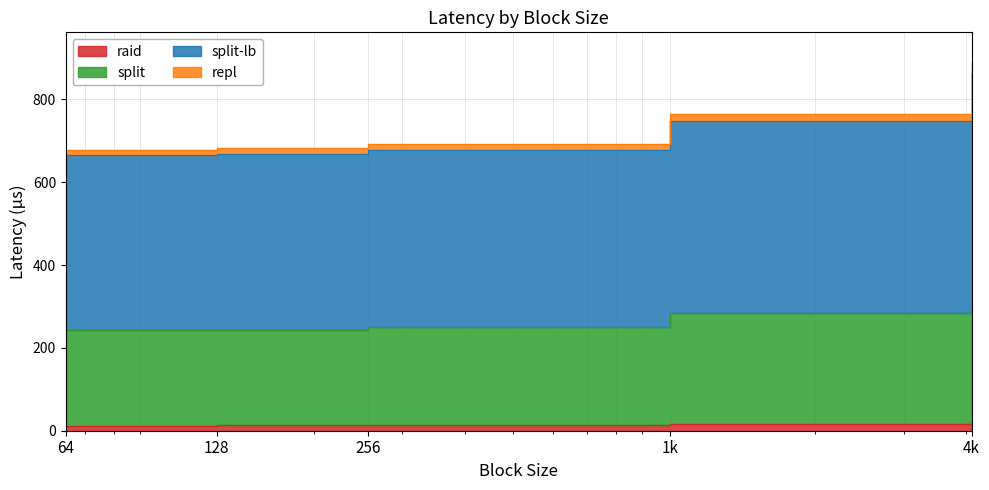

What is the value of the split-lb point at the 2nd from the left?

681.4